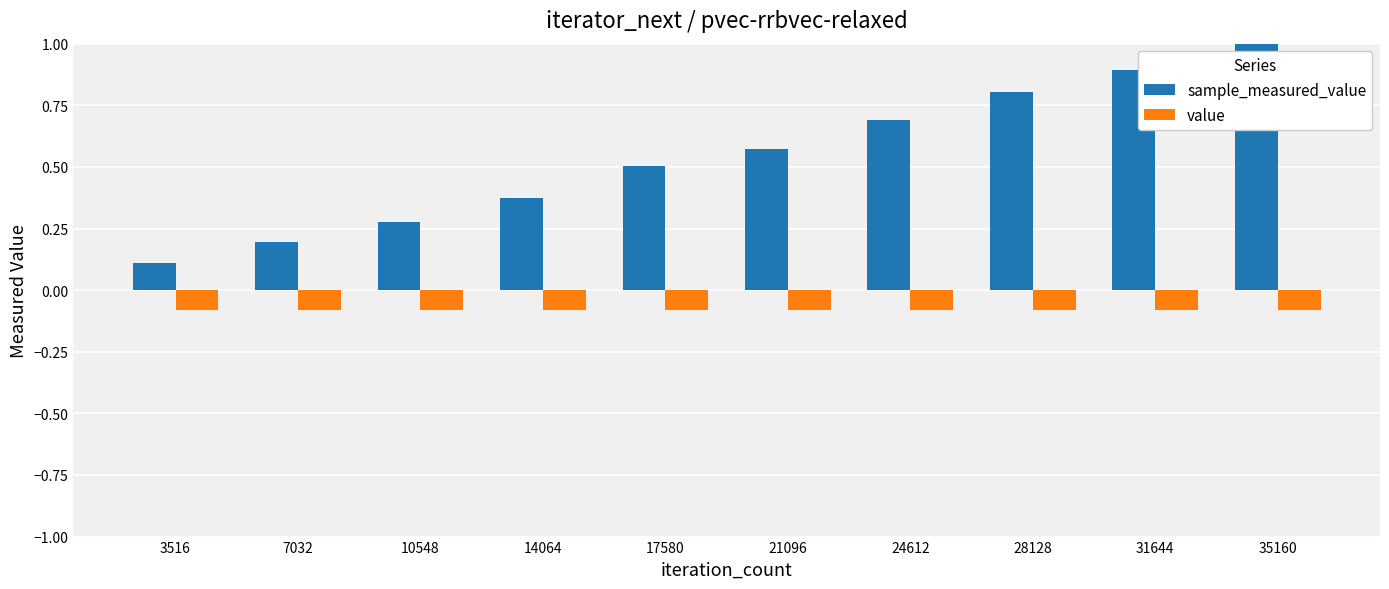

Between 3516 and 31644, which series saw the biggest shift?

sample_measured_value